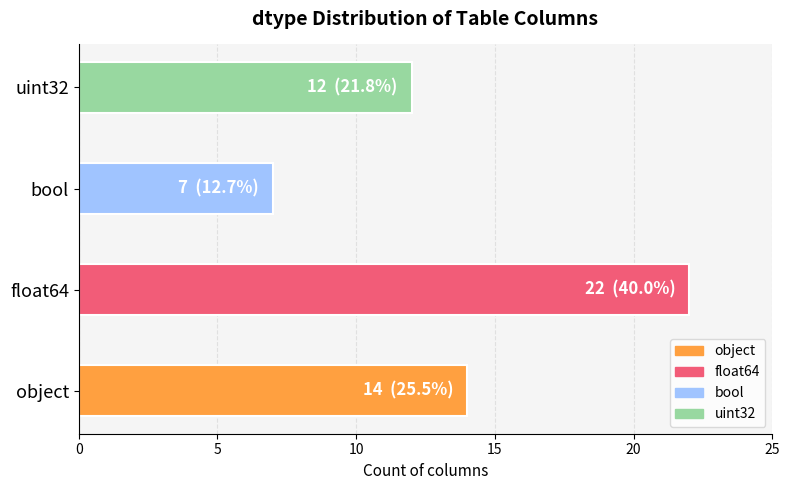

Which label corresponds to the largest value in the chart?

float64